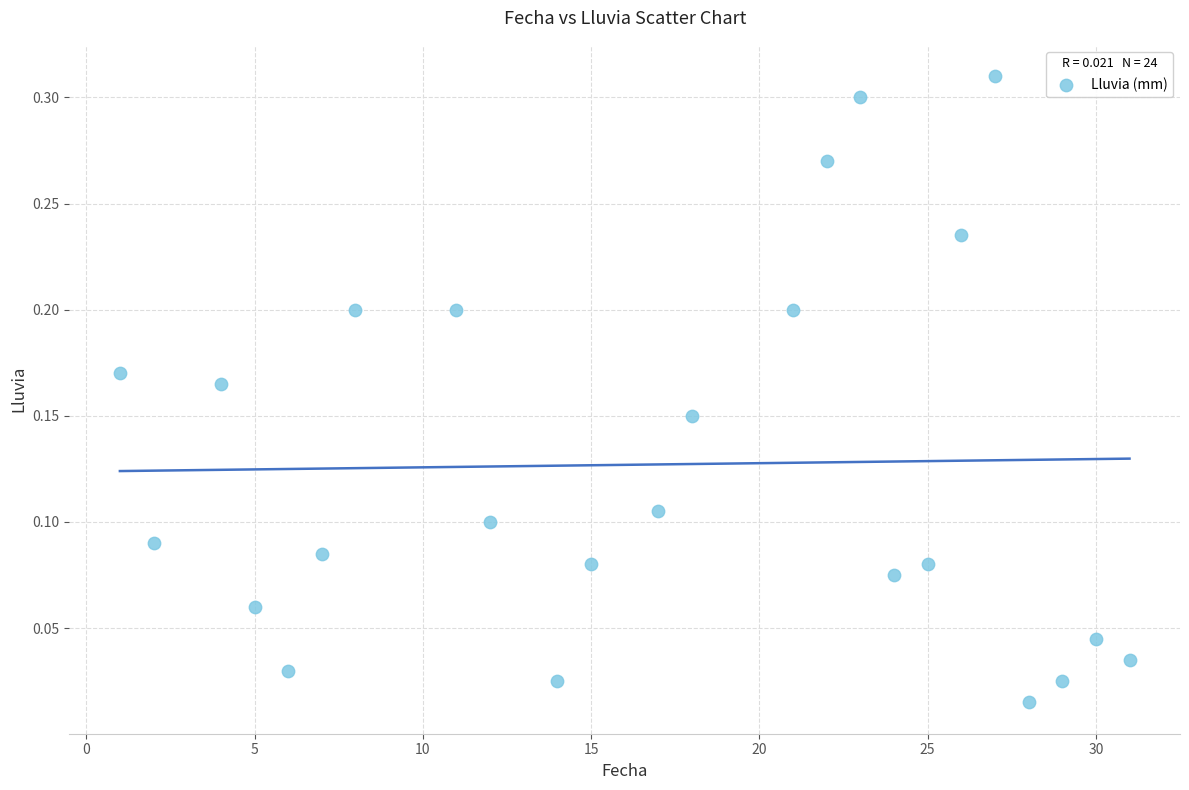

What is the range of X values (max minus min)?

30.0